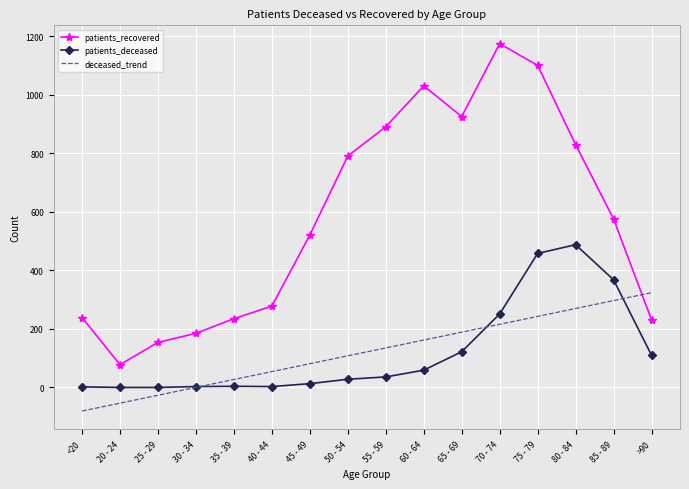

True or false: patients_recovered and patients_deceased intersect in this chart.

False